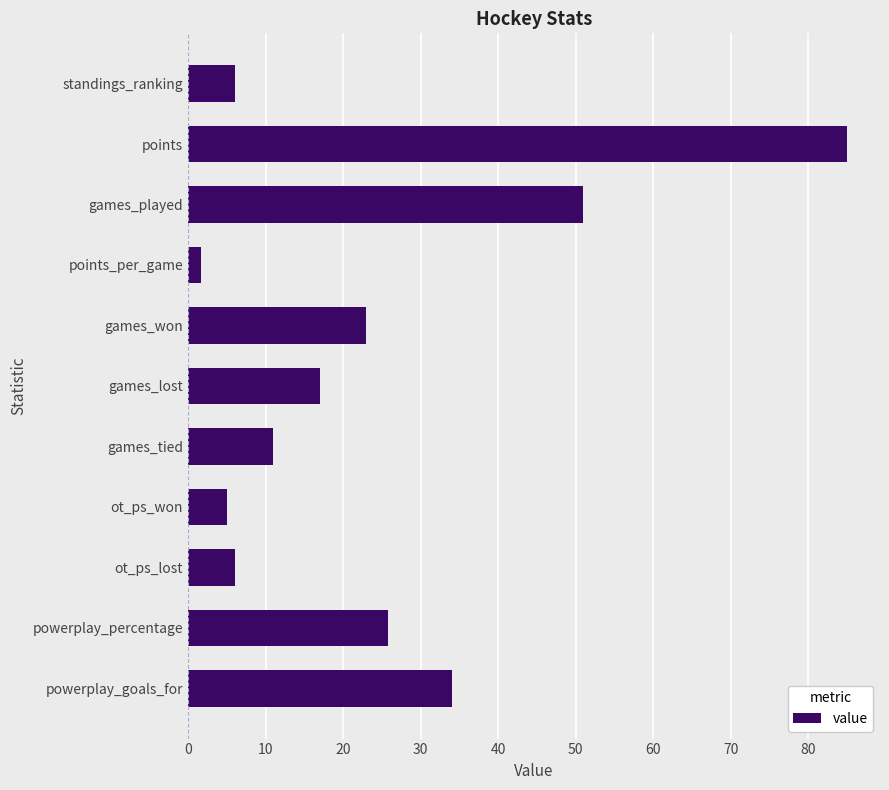

Which label corresponds to the smallest value in the chart?

points_per_game